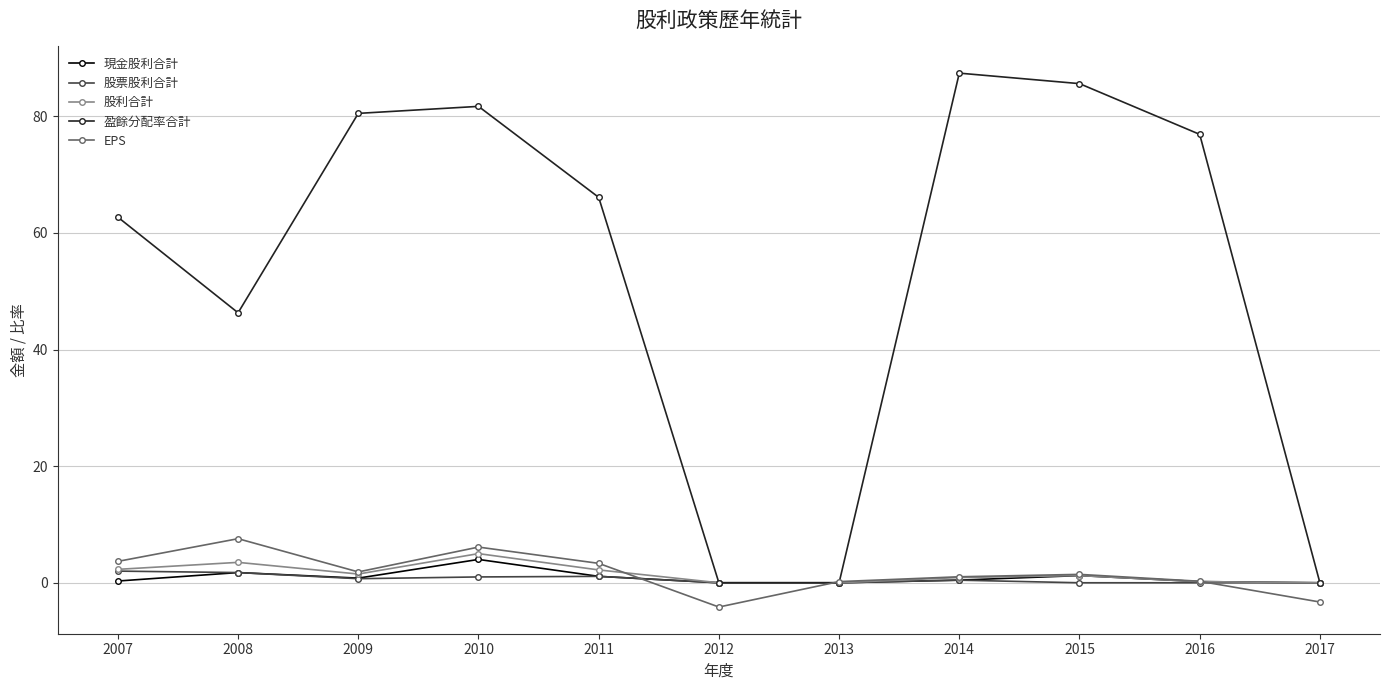

What is the value of the 盈餘分配率合計 point at the 10th from the left?

76.9